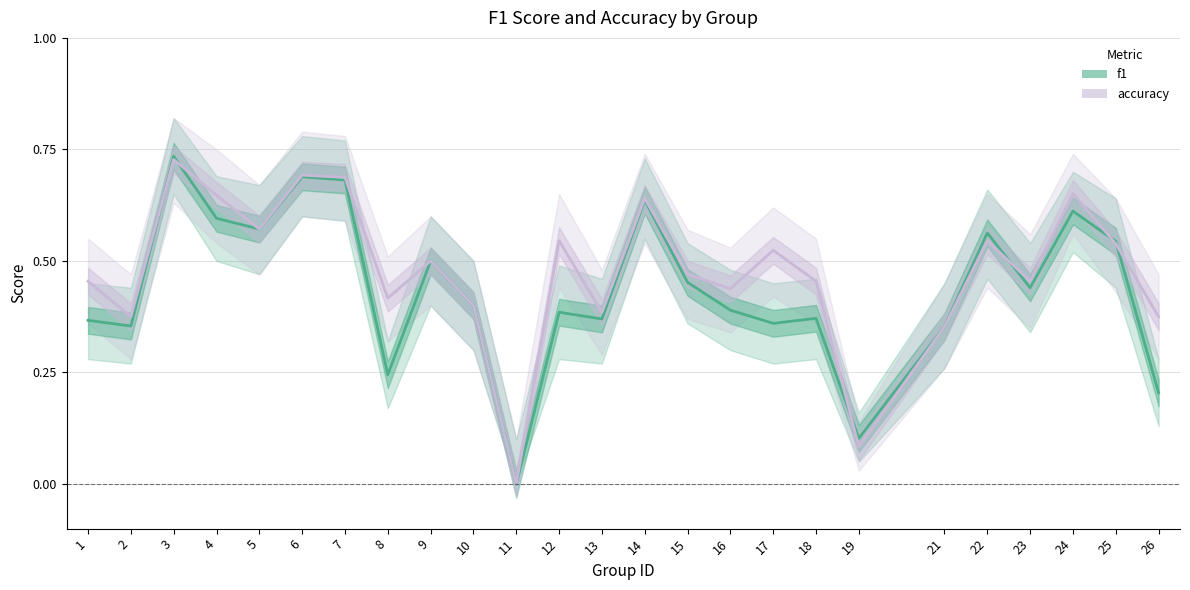

Is the value of f1 at 22 greater than the value of accuracy at 23?

Yes